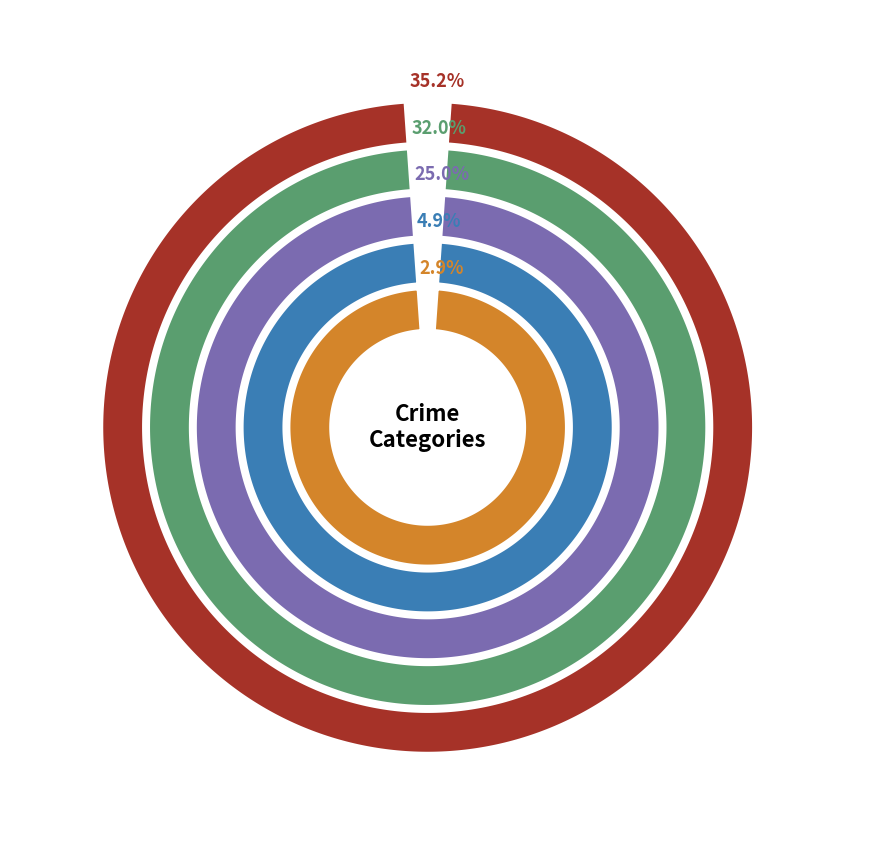

Which category has the biggest portion of the pie?

Homicide